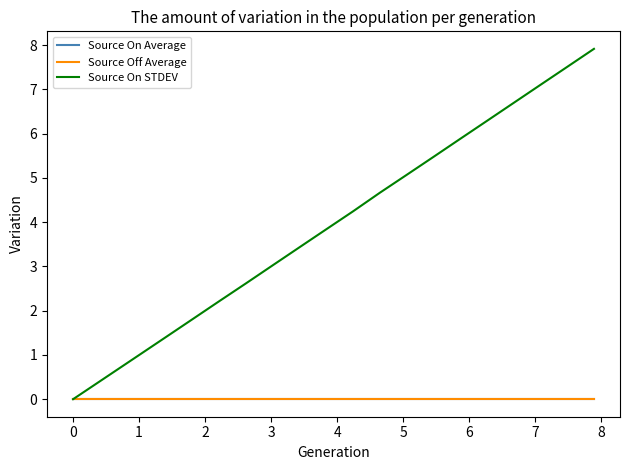

Does the chart have visible grid lines?

No